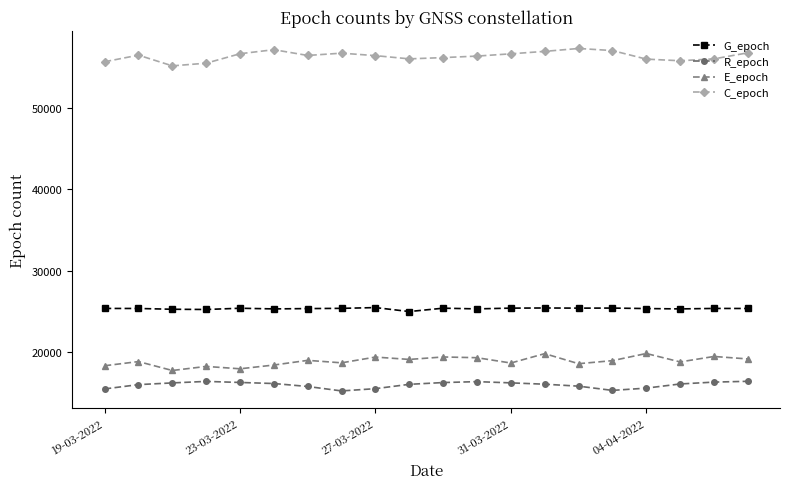

What is the greatest value displayed?

57263